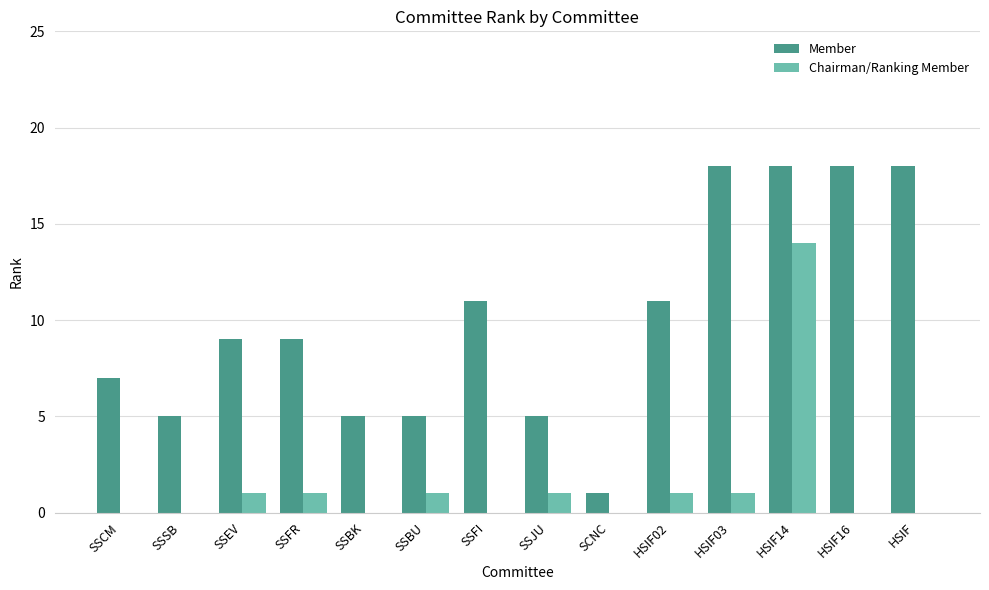

The Member series shows 18 at HSIF14. True or false?

True